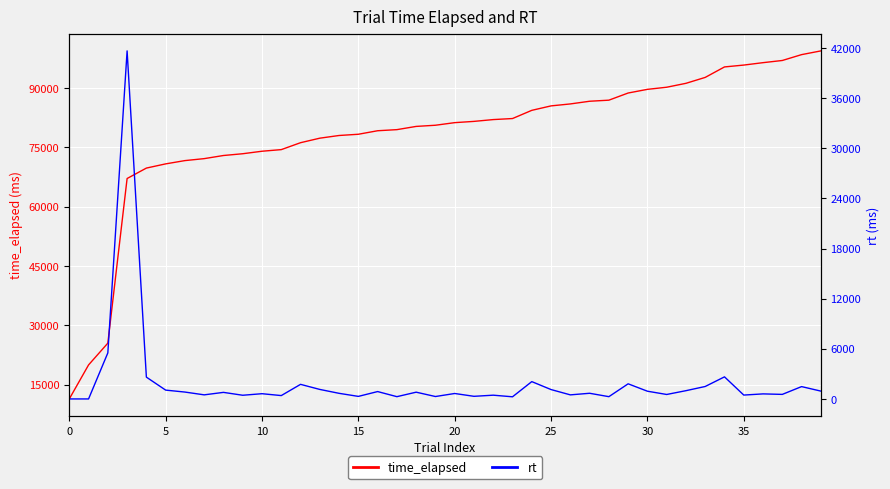

What is the highest value of the time_elapsed series?

99423